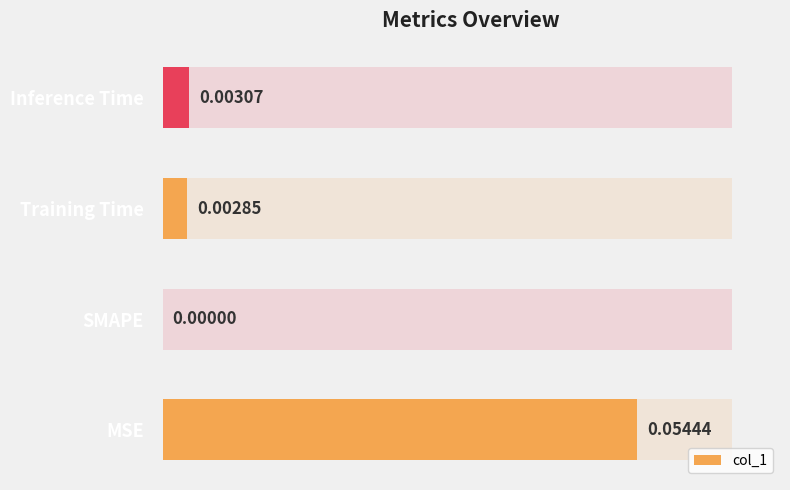

What is the maximum value shown in the chart?

0.1